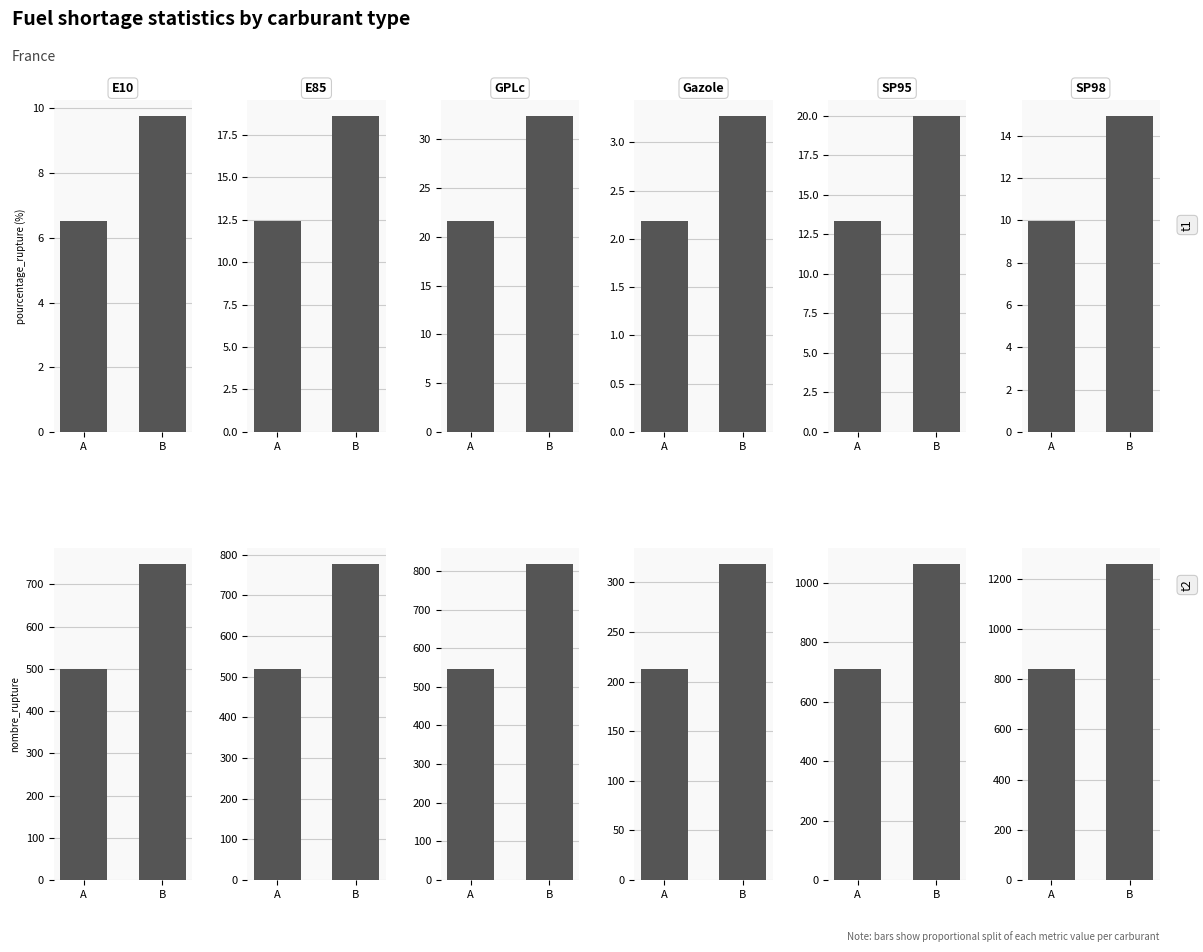

Which series has the largest total across all categories?

nombre_rupture